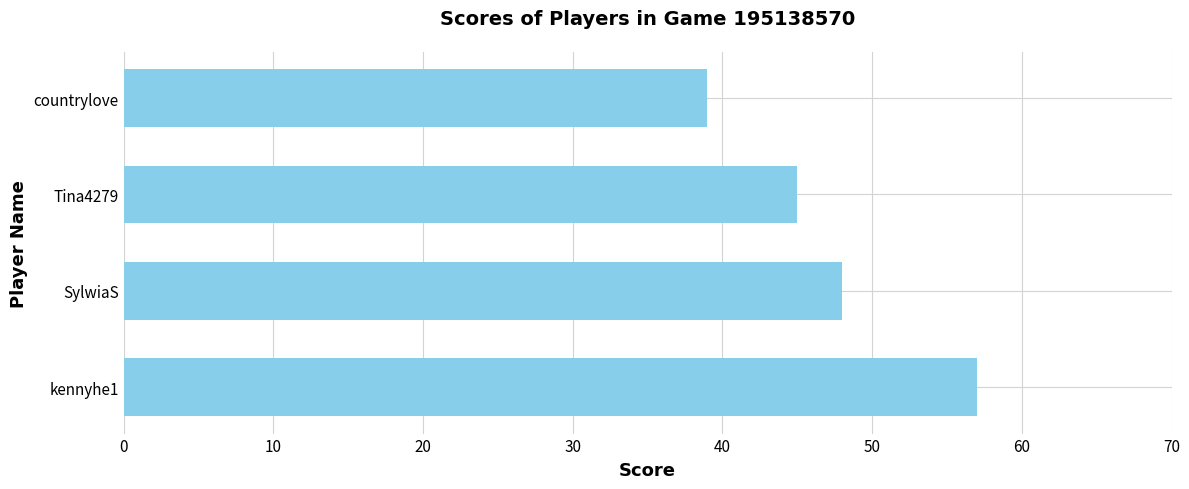

What is the average value?

47